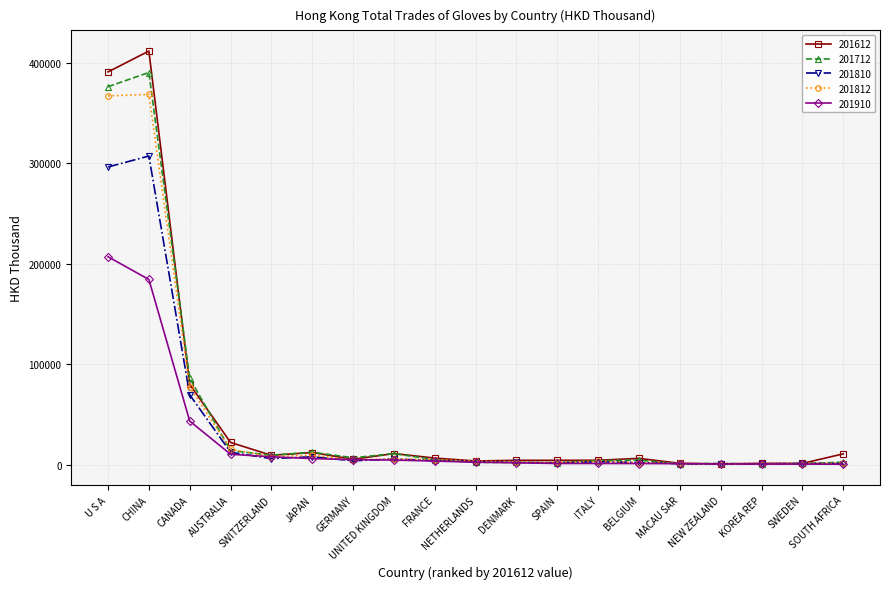

The value of 201812 at CHINA is 551658.7. True or false?

False